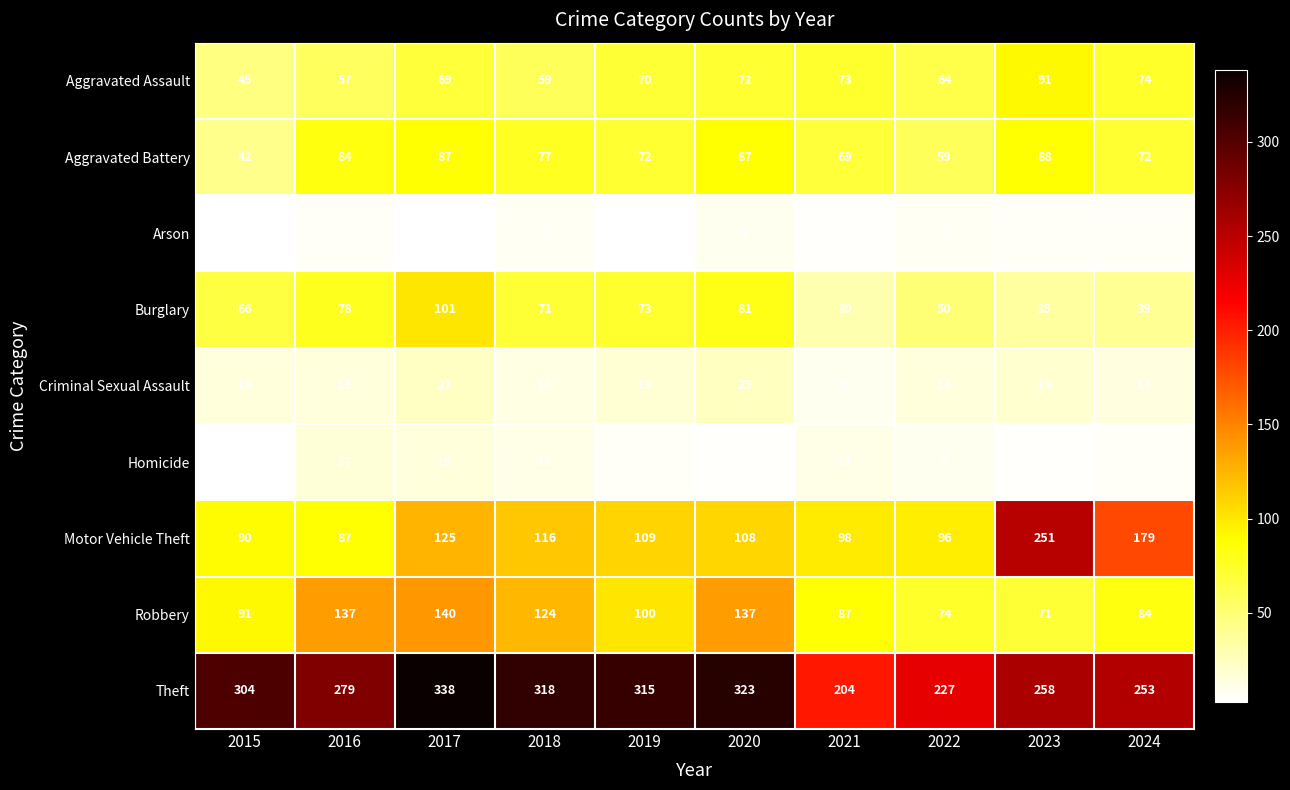

At 2022, list the series in order from largest to smallest.

Theft, Motor Vehicle Theft, Robbery, Aggravated Assault, Aggravated Battery, Burglary, Criminal Sexual Assault, Homicide, Arson